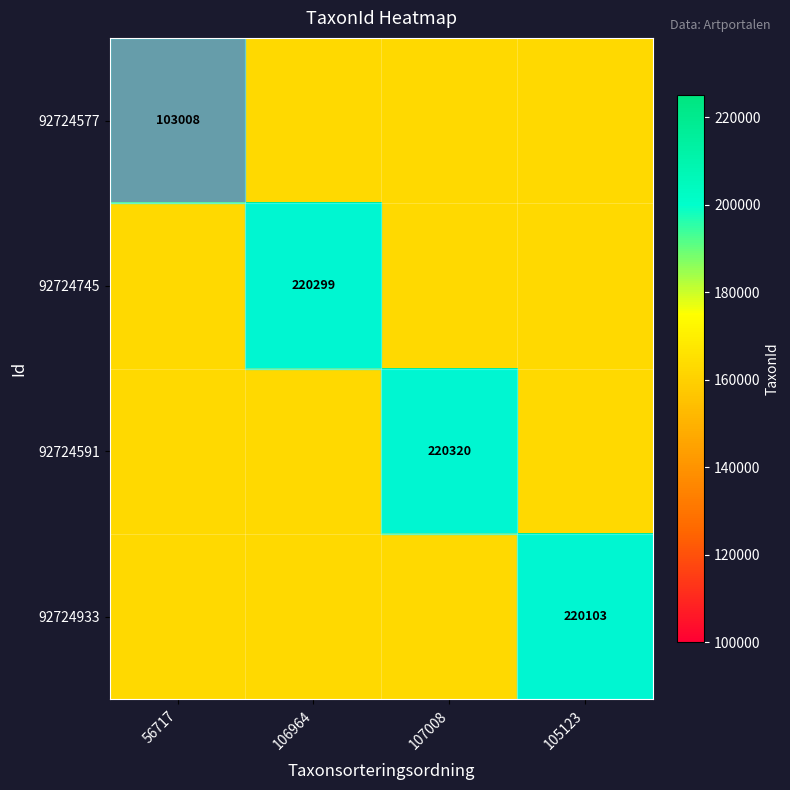

What is the smallest value displayed?

103008